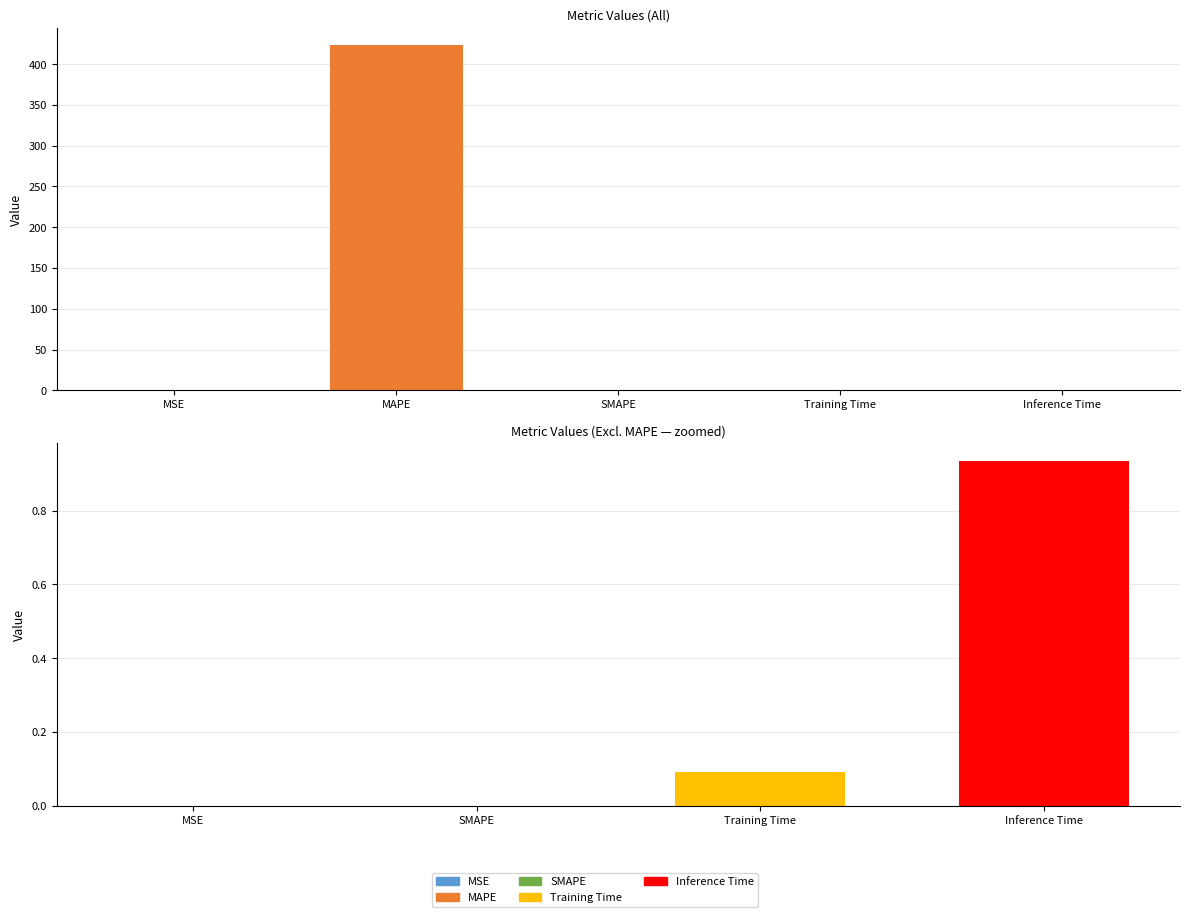

How many data points are above 0?

3